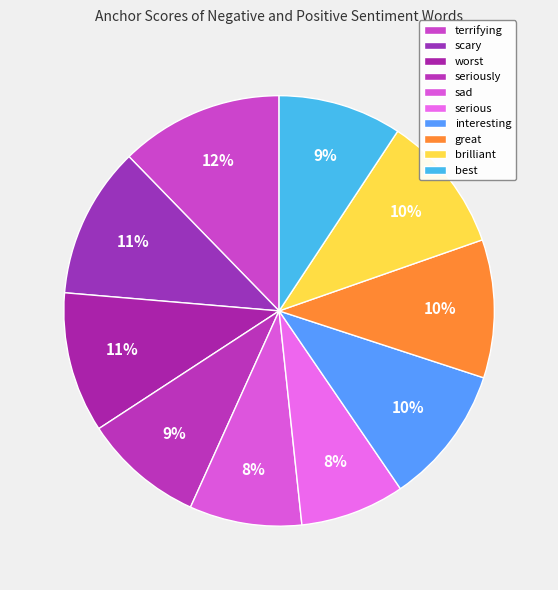

Count the number of slices in the pie.

10